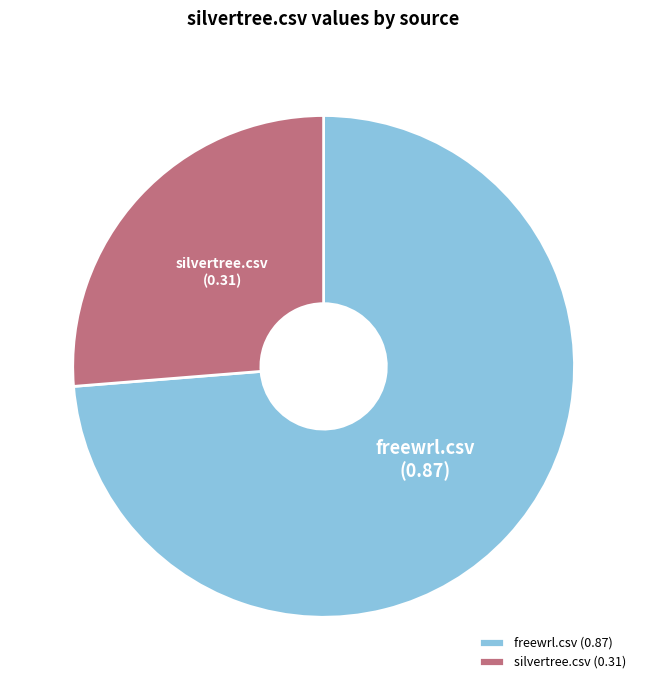

Does silvertree.csv represent more than half of the total?

No